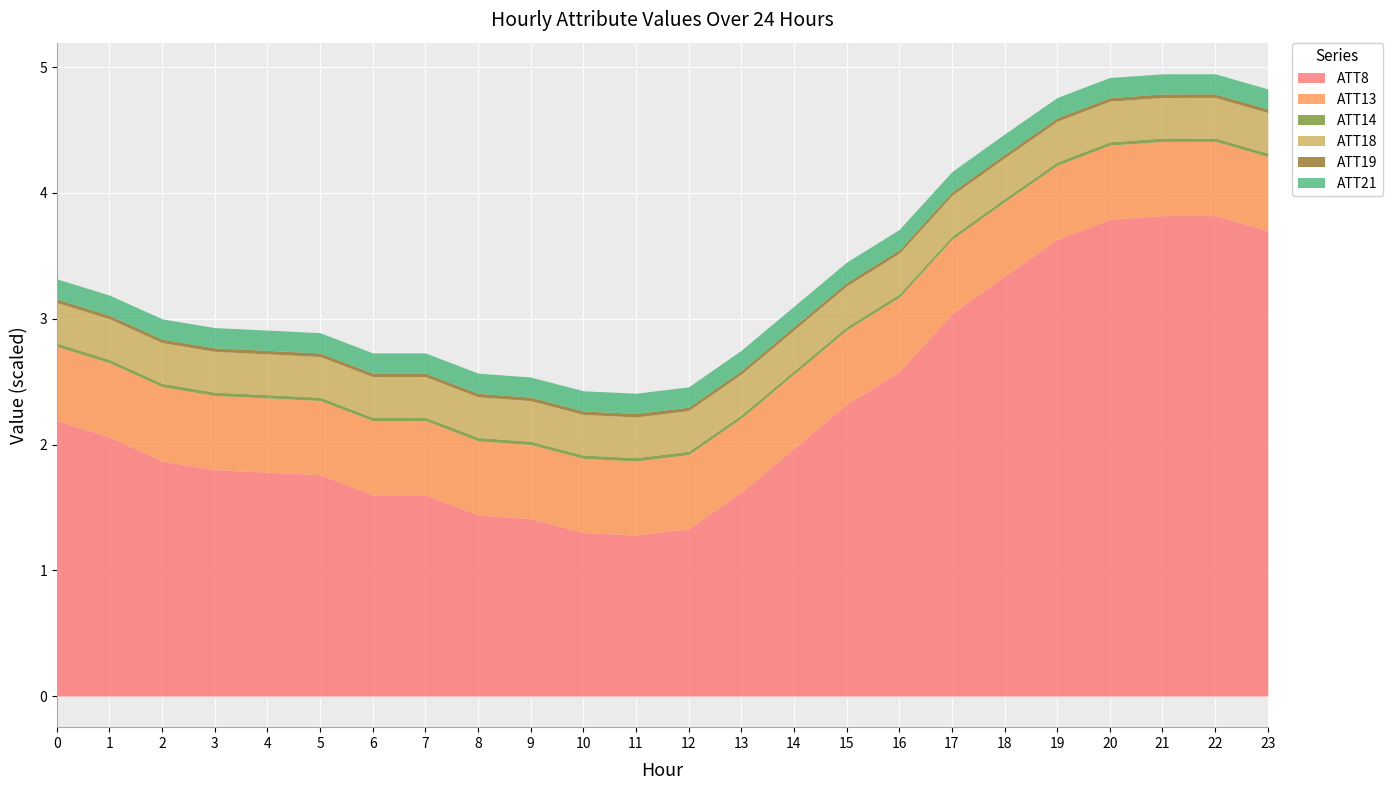

Where is ATT19 nearest to the value 279?

18